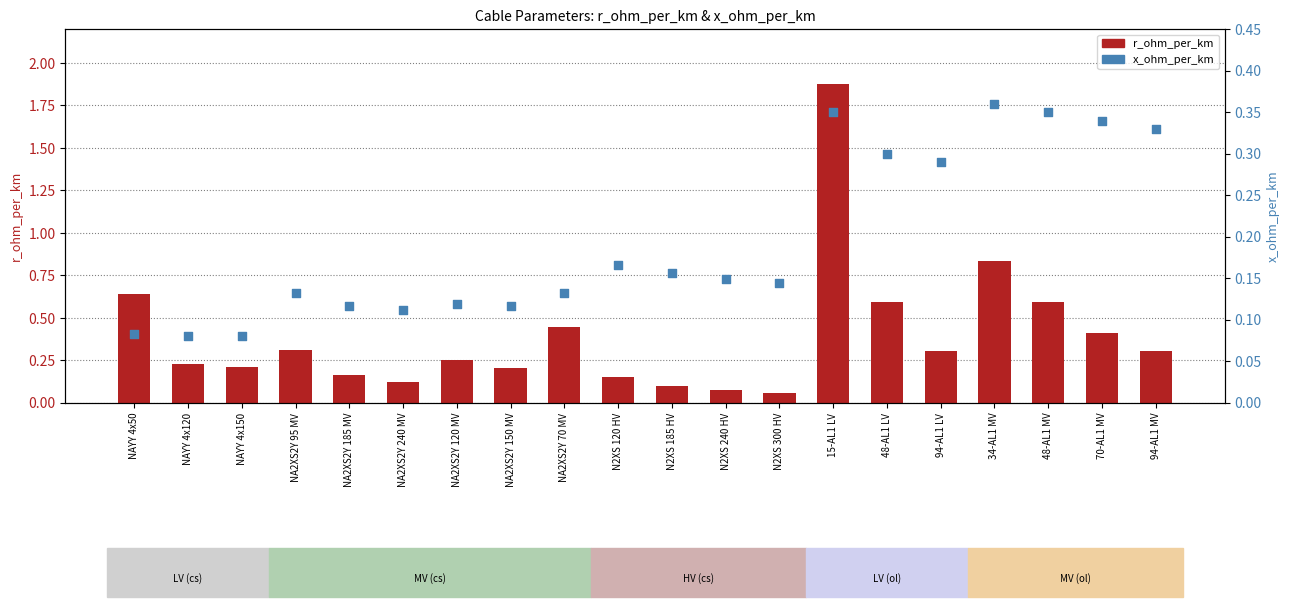

Which series reaches the maximum Y coordinate?

r_ohm_per_km